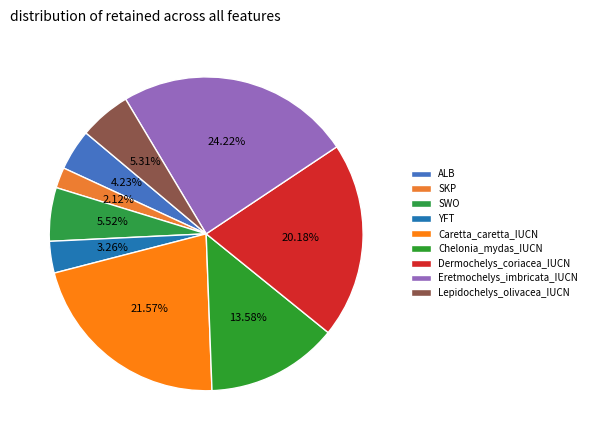

Approximately how many times larger is the value at SKP compared to Eretmochelys_imbricata_IUCN?

0.1